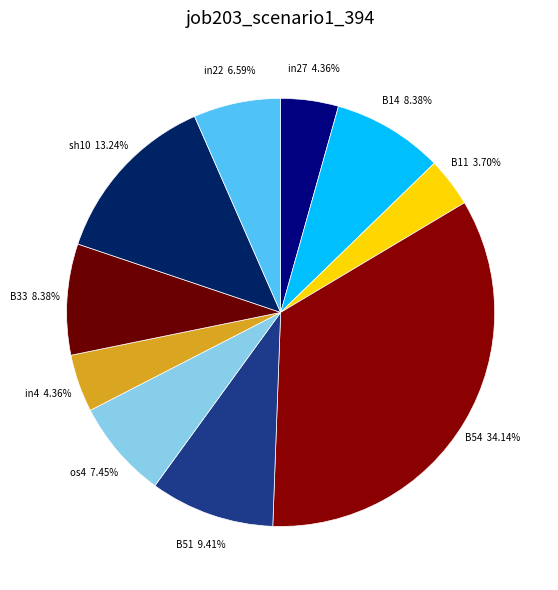

Count the number of slices in the pie.

10